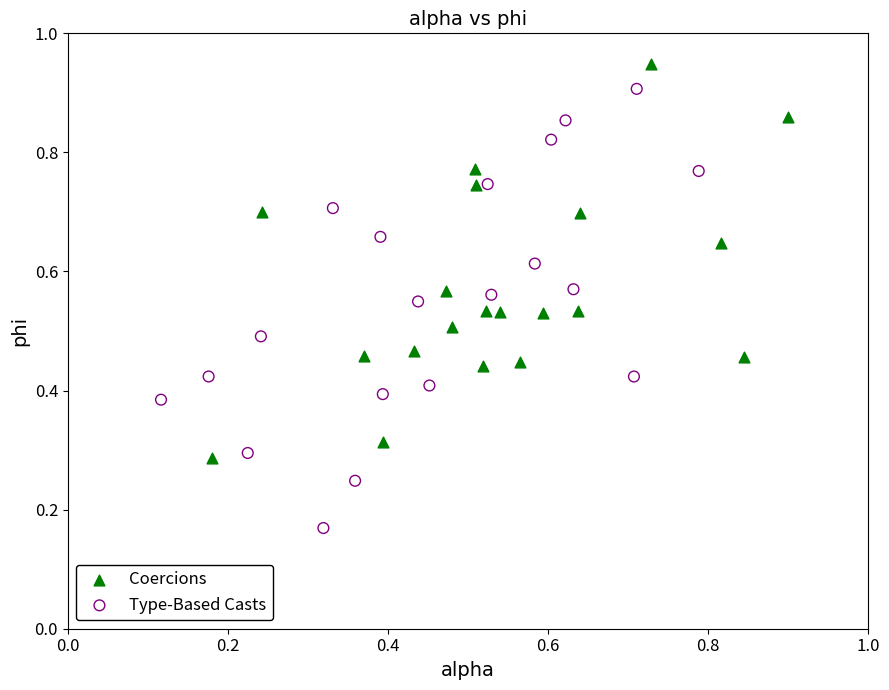

Which series contains the lowest Y value?

Type-Based Casts